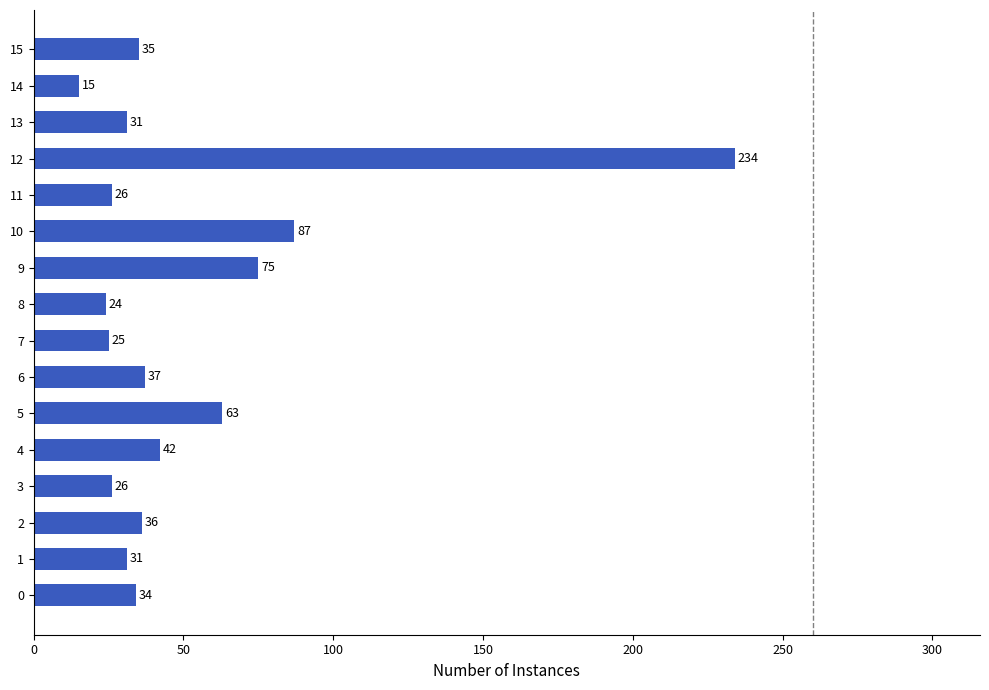

At which category does the chart reach its peak across all series?

12